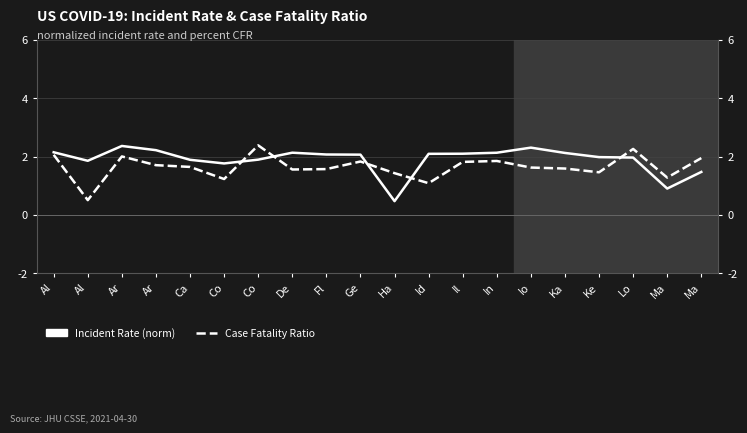

List the series in order of their overall mean, highest first.

Incident Rate (norm), Case Fatality Ratio